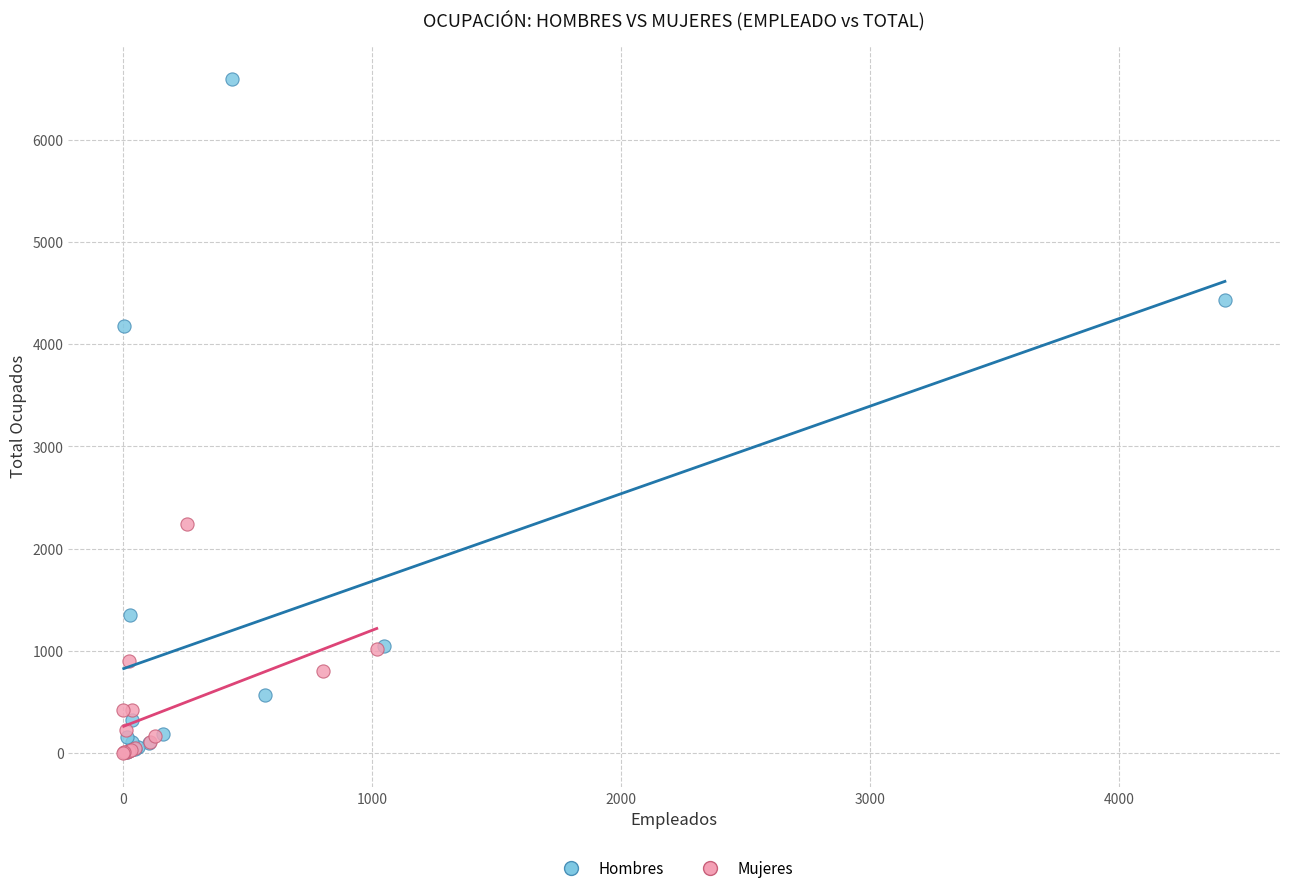

Which series contains the highest Y value?

Hombres